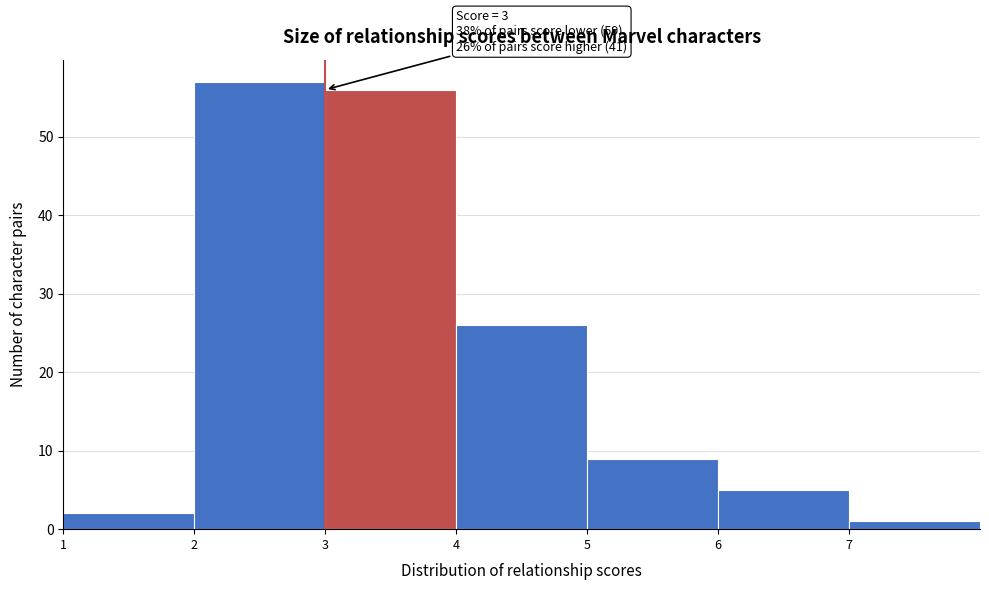

Over which range of the x-axis is the bar tallest?

2 to 3